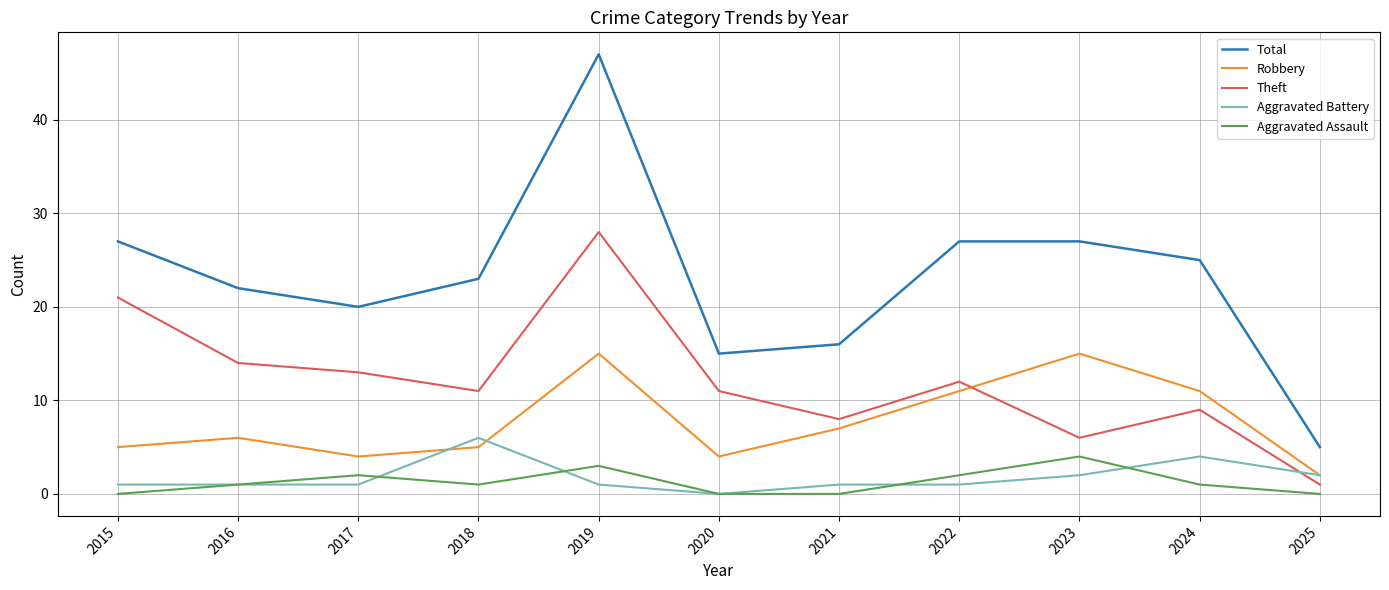

What is the total value across all series at 2018?

46